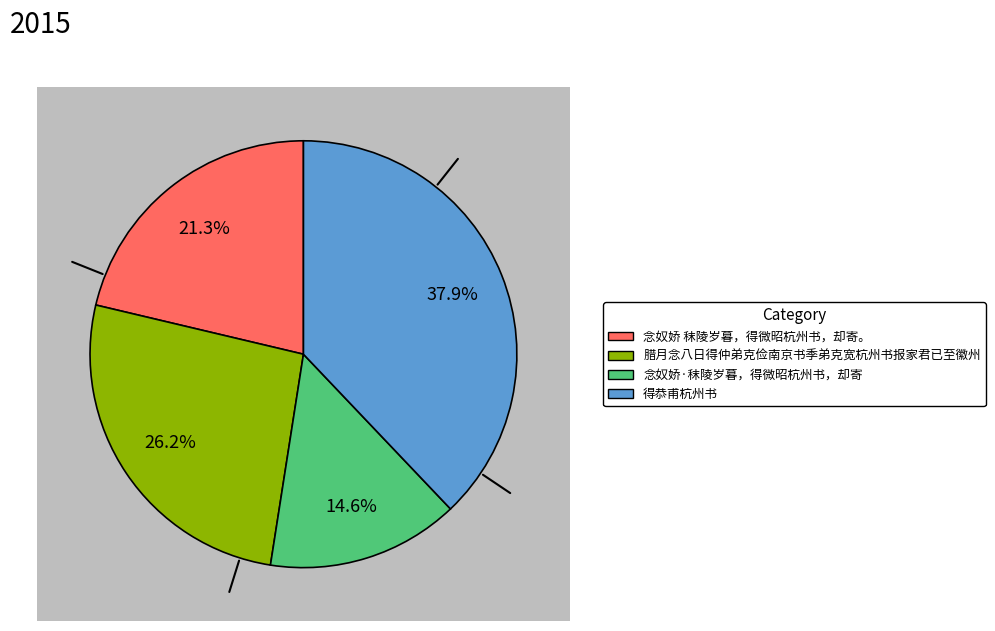

Is it true that 念奴娇·秣陵岁暮，得微昭杭州书，却寄 is 3% of the pie?

False